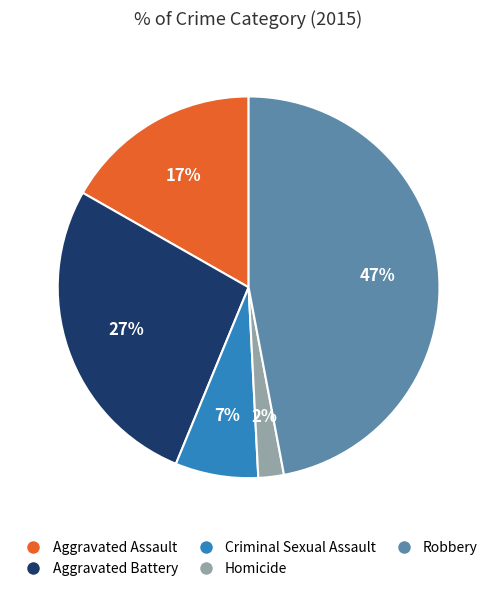

To the nearest percent, what is the difference between the largest and smallest slice percentages?

45%